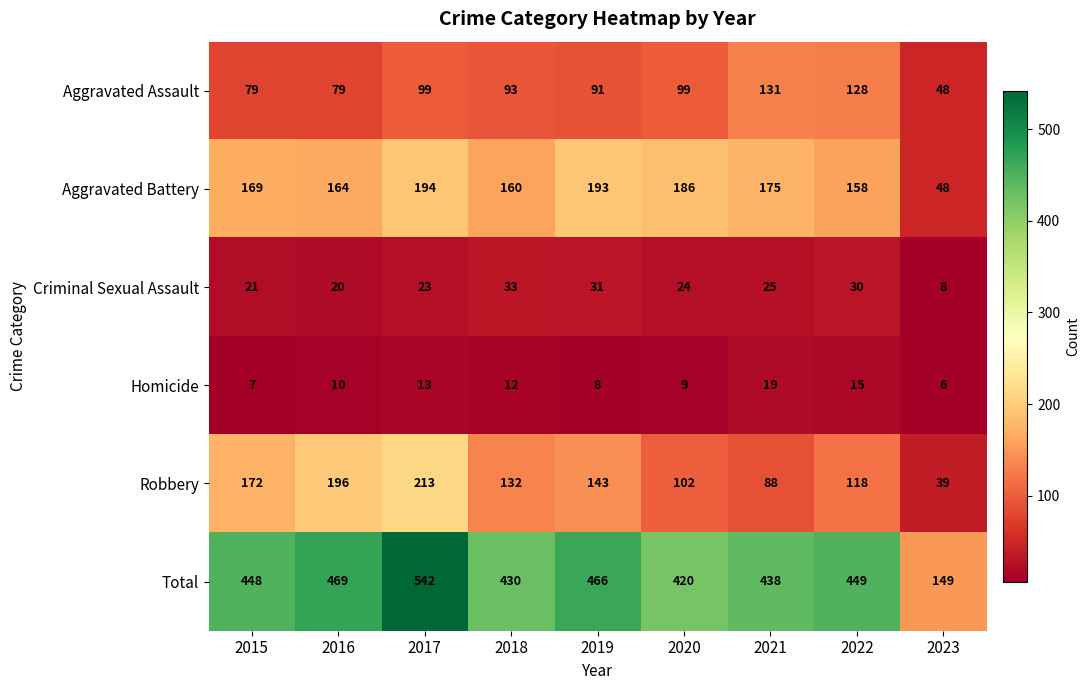

Is the value of Aggravated Battery at 2016 greater than the value of Robbery at 2023?

Yes